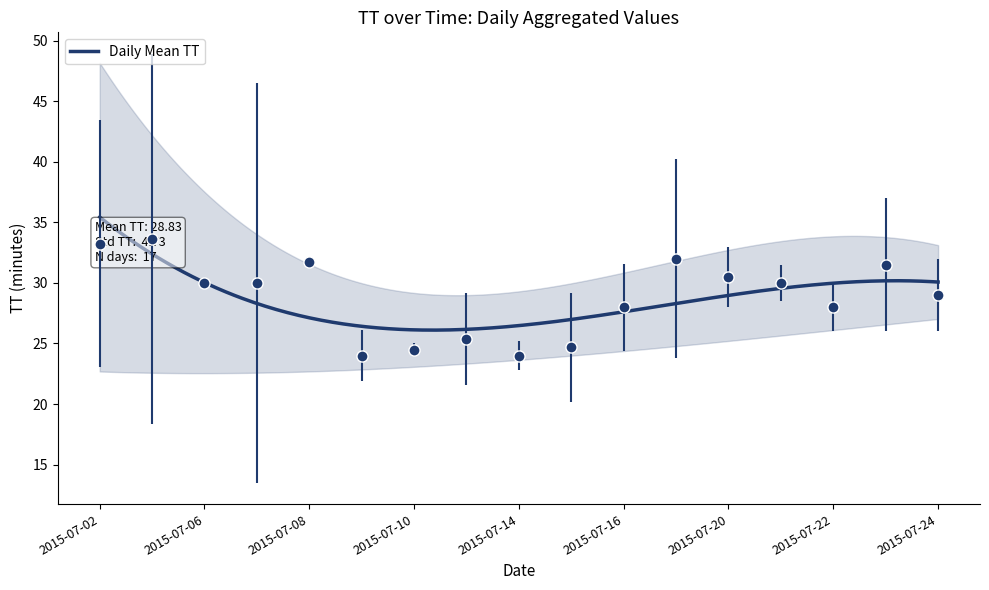

The value at 2015-07-02 is 33.2. True or false?

True